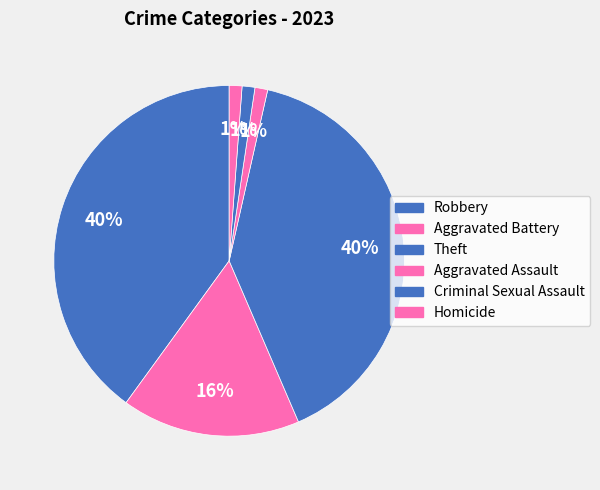

To the nearest percent, what percentage of the pie is Homicide?

1%